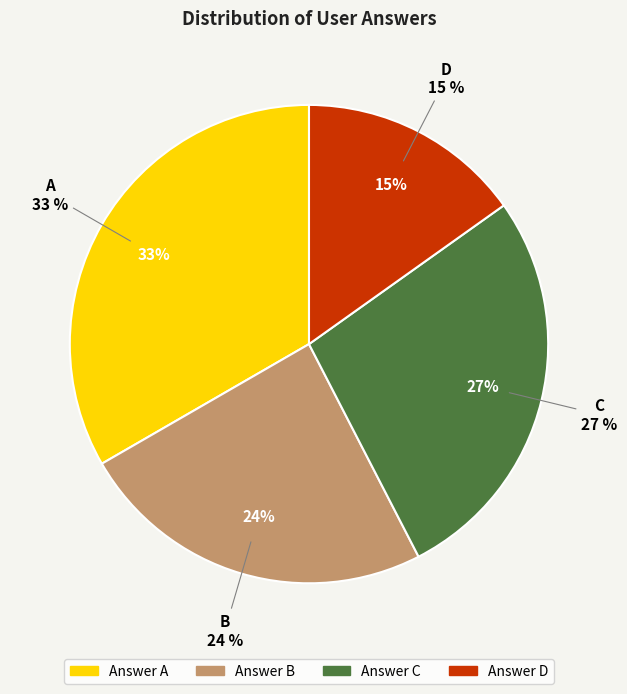

Which slice is the smallest?

d